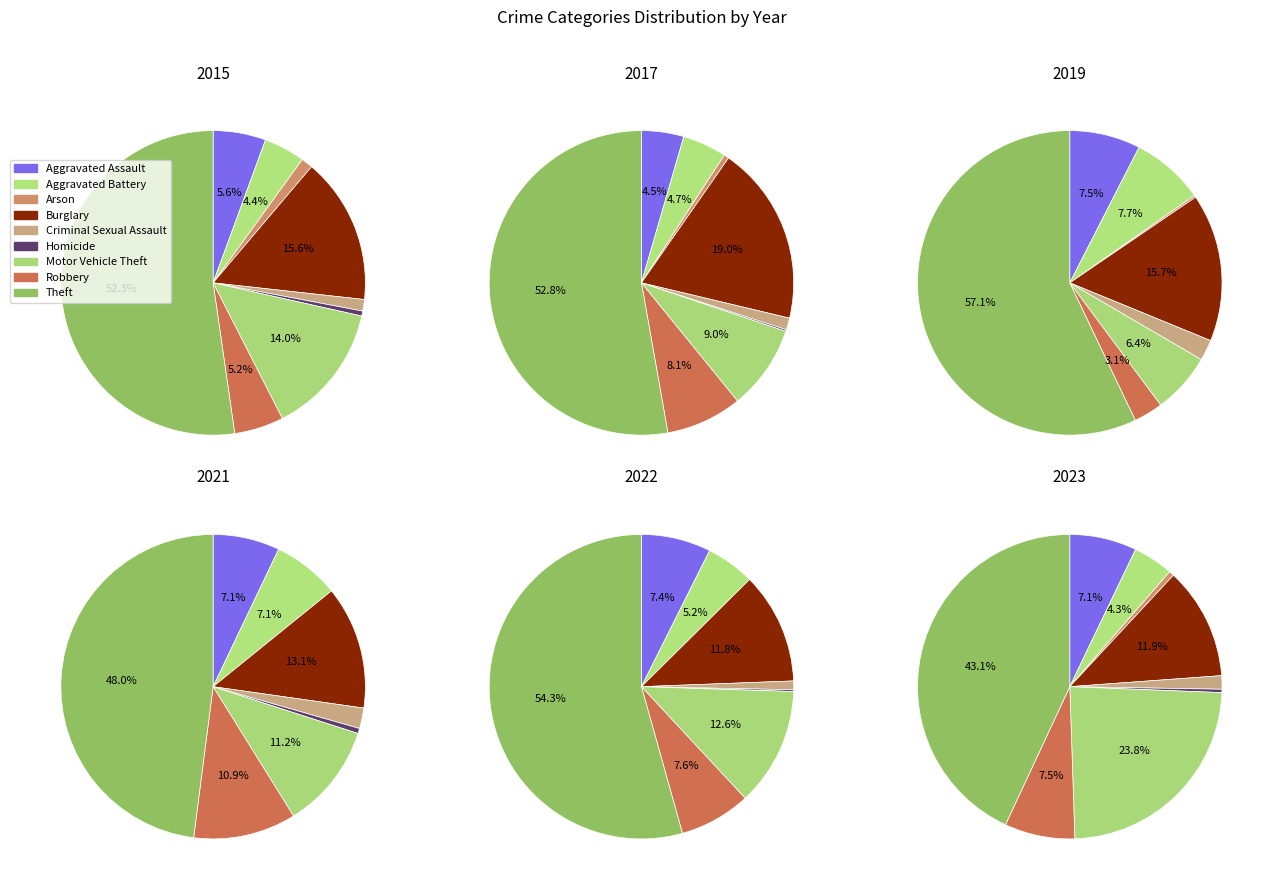

What percentage is NOT represented by Arson?

99.5%